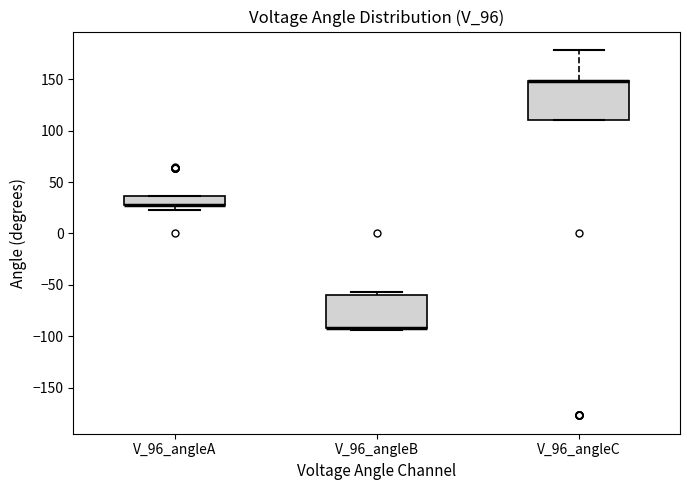

Where is the lower edge of the box for V_96_angleB on the y-axis? The values are not printed on the chart, so give them approximately, as read against the axis.

-90